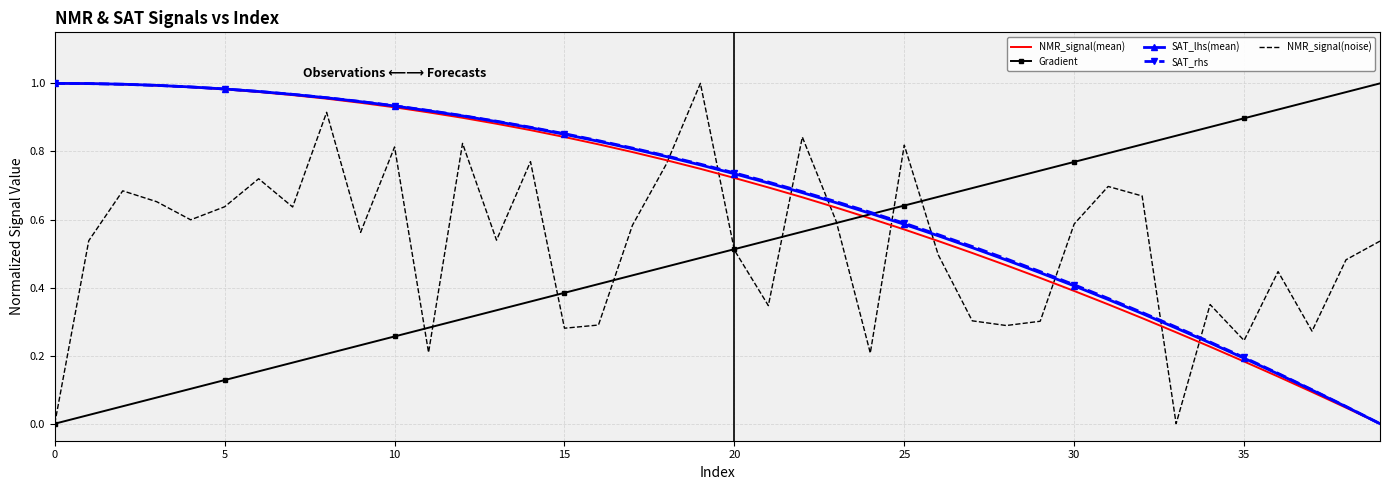

Rank the series at 17 from lowest to highest value.

Gradient, NMR_signal(noise), NMR_signal(mean), SAT_lhs(mean), SAT_rhs